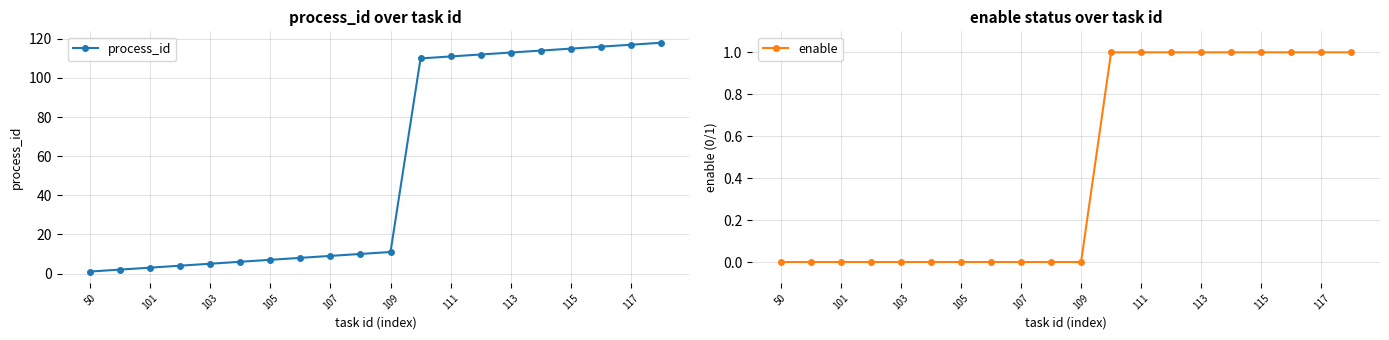

True or false: process_id has a value of 14 at 115.

False